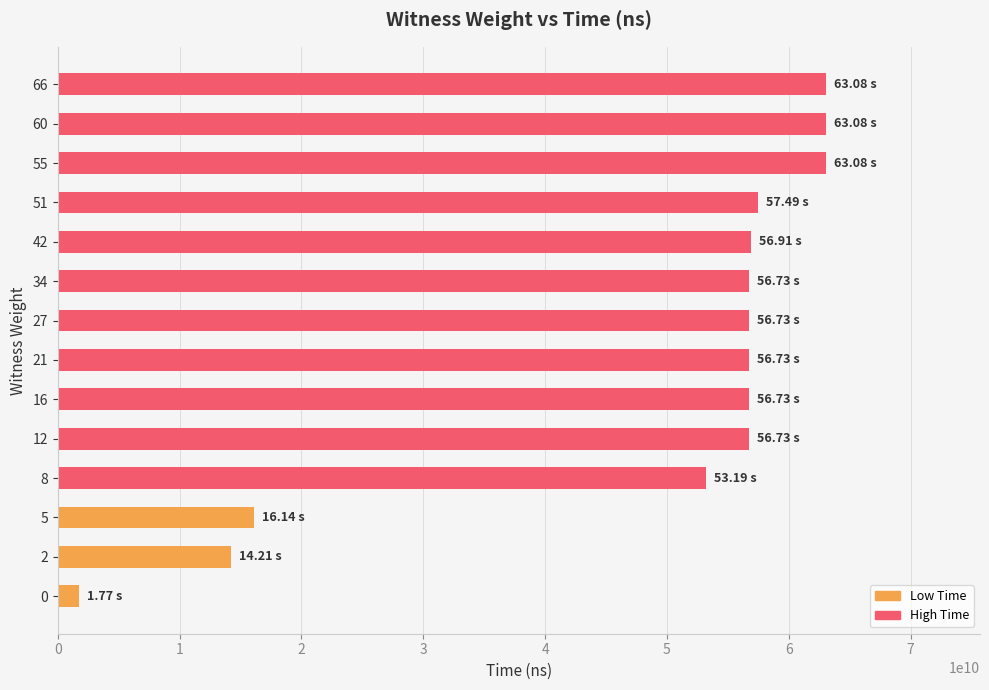

Between 0 and 12, which is larger?

12